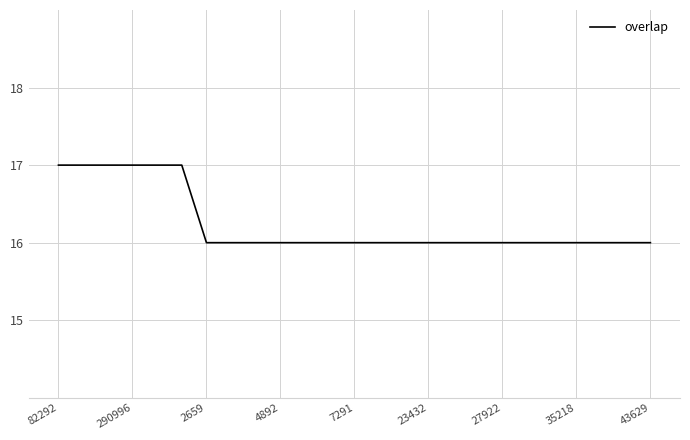

What is the maximum value shown in the chart?

17